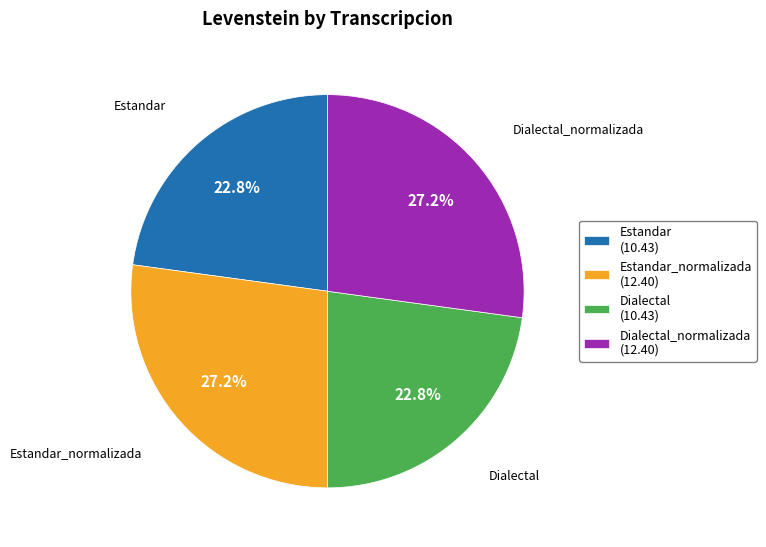

What percentage is NOT represented by Estandar?

77.2%